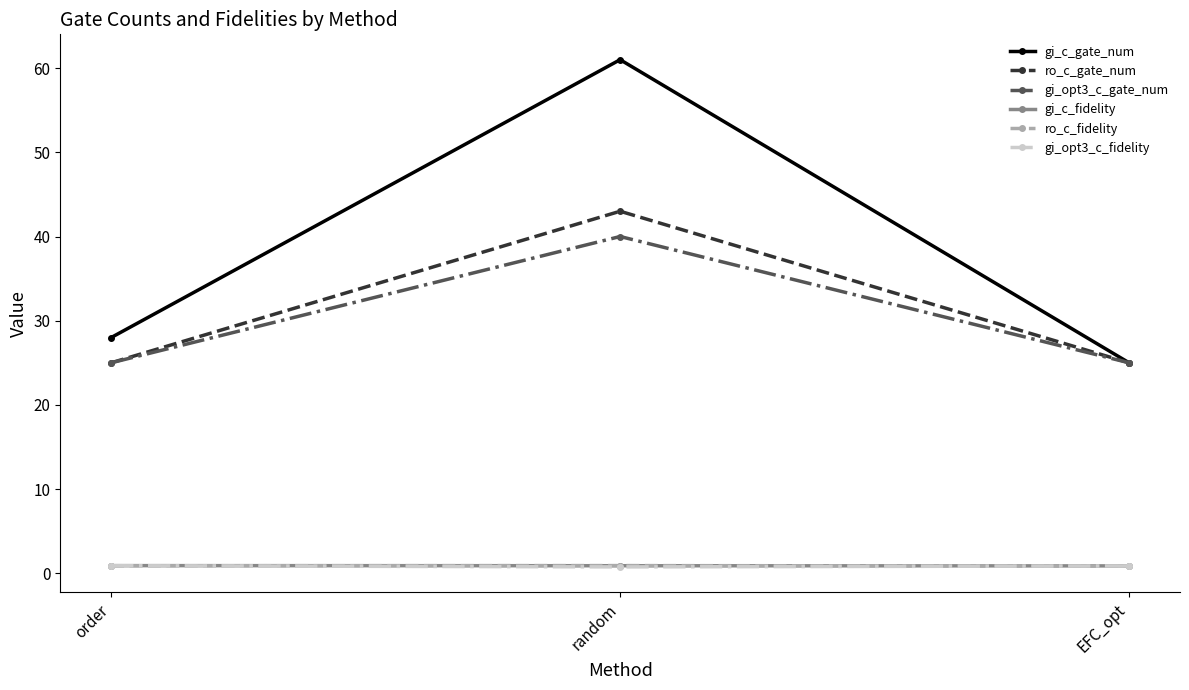

Count the number of data series in this chart.

6